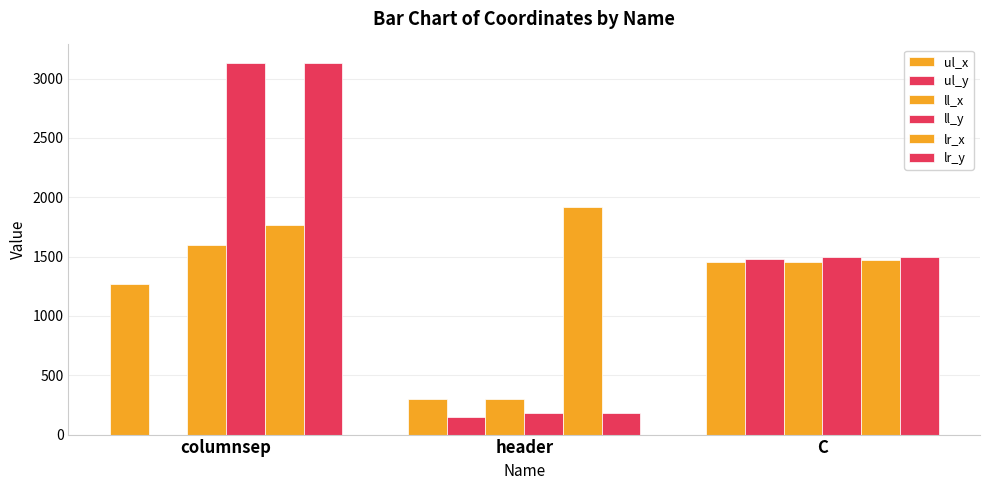

How many groups of bars are there?

3